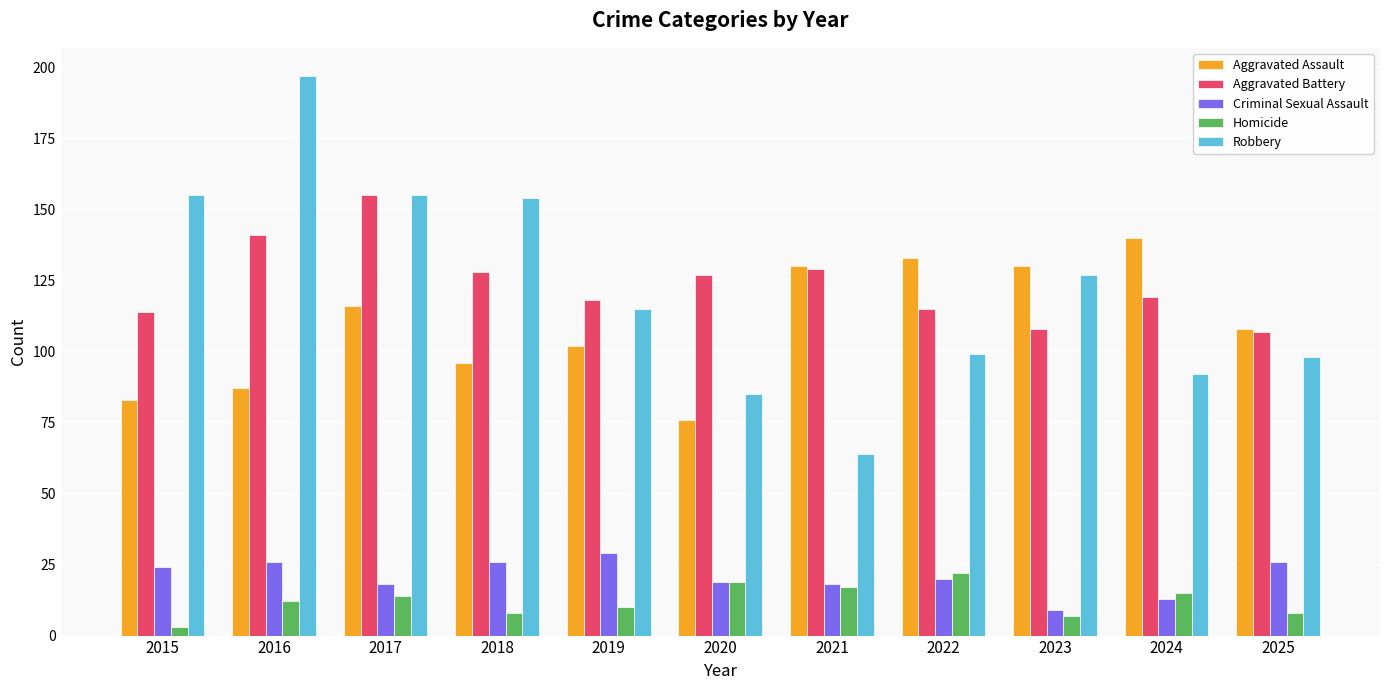

Reading left to right, what are all the values shown in this chart?

Aggravated Assault: 2015=83	2016=87	2017=116	2018=96	2019=102	2020=76	2021=130	2022=133	2023=130	2024=140	2025=108
Aggravated Battery: 2015=114	2016=141	2017=155	2018=128	2019=118	2020=127	2021=129	2022=115	2023=108	2024=119	2025=107
Criminal Sexual Assault: 2015=24	2016=26	2017=18	2018=26	2019=29	2020=19	2021=18	2022=20	2023=9	2024=13	2025=26
Homicide: 2015=3	2016=12	2017=14	2018=8	2019=10	2020=19	2021=17	2022=22	2023=7	2024=15	2025=8
Robbery: 2015=155	2016=197	2017=155	2018=154	2019=115	2020=85	2021=64	2022=99	2023=127	2024=92	2025=98